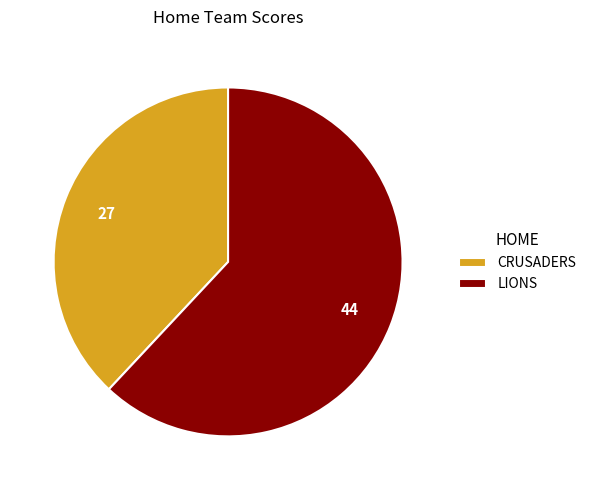

Is the sum of LIONS and CRUSADERS greater than half?

Yes